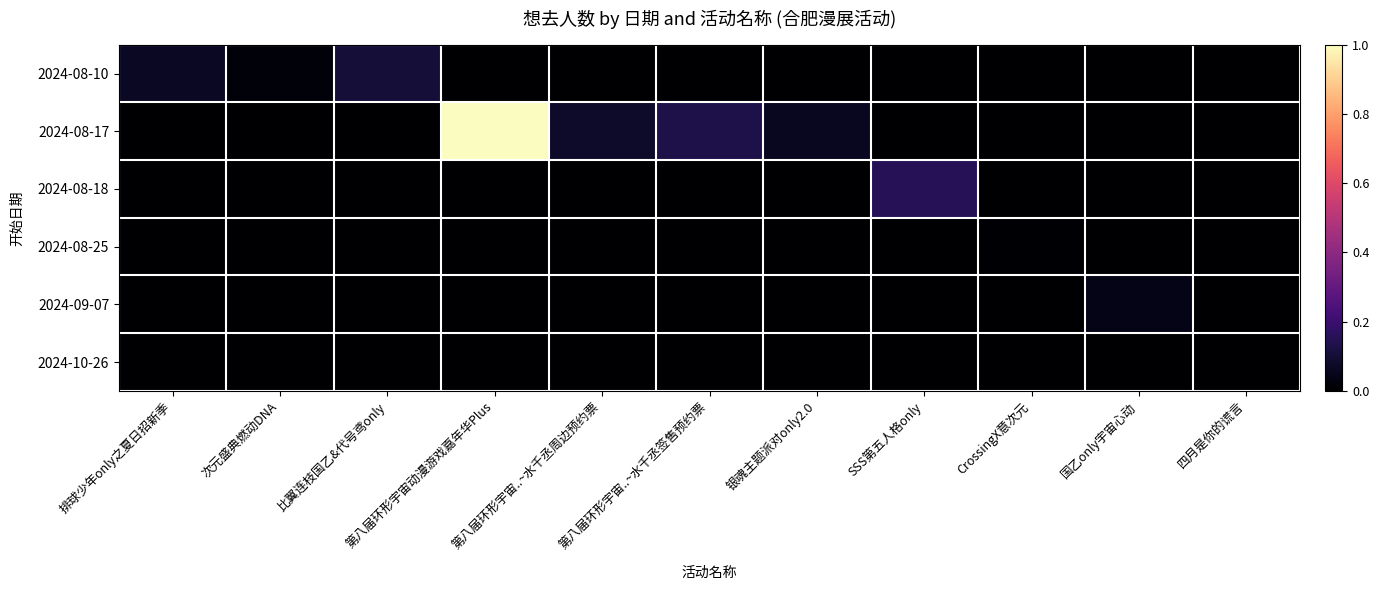

Reading left to right, list all the values displayed in this chart.

2024-08-10: 排球少年only之夏日招新季=0.1	次元盛典燃动DNA=0.0	比翼连枝国乙&代号鸢only=0.1	第八届环形宇宙动漫游戏嘉年华Plus=0.0	第八届环形宇宙..~水千丞周边预约票=0.0	第八届环形宇宙..~水千丞签售预约票=0.0	银魂主题派对only2.0=0.0	SSS第五人格only=0.0	CrossingX意次元=0.0	国乙only宇宙心动=0.0	四月是你的谎言=0.0
2024-08-17: 排球少年only之夏日招新季=0.0	次元盛典燃动DNA=0.0	比翼连枝国乙&代号鸢only=0.0	第八届环形宇宙动漫游戏嘉年华Plus=1.0	第八届环形宇宙..~水千丞周边预约票=0.1	第八届环形宇宙..~水千丞签售预约票=0.1	银魂主题派对only2.0=0.1	SSS第五人格only=0.0	CrossingX意次元=0.0	国乙only宇宙心动=0.0	四月是你的谎言=0.0
2024-08-18: 排球少年only之夏日招新季=0.0	次元盛典燃动DNA=0.0	比翼连枝国乙&代号鸢only=0.0	第八届环形宇宙动漫游戏嘉年华Plus=0.0	第八届环形宇宙..~水千丞周边预约票=0.0	第八届环形宇宙..~水千丞签售预约票=0.0	银魂主题派对only2.0=0.0	SSS第五人格only=0.2	CrossingX意次元=0.0	国乙only宇宙心动=0.0	四月是你的谎言=0.0
2024-08-25: 排球少年only之夏日招新季=0.0	次元盛典燃动DNA=0.0	比翼连枝国乙&代号鸢only=0.0	第八届环形宇宙动漫游戏嘉年华Plus=0.0	第八届环形宇宙..~水千丞周边预约票=0.0	第八届环形宇宙..~水千丞签售预约票=0.0	银魂主题派对only2.0=0.0	SSS第五人格only=0.0	CrossingX意次元=0.0	国乙only宇宙心动=0.0	四月是你的谎言=0.0
2024-09-07: 排球少年only之夏日招新季=0.0	次元盛典燃动DNA=0.0	比翼连枝国乙&代号鸢only=0.0	第八届环形宇宙动漫游戏嘉年华Plus=0.0	第八届环形宇宙..~水千丞周边预约票=0.0	第八届环形宇宙..~水千丞签售预约票=0.0	银魂主题派对only2.0=0.0	SSS第五人格only=0.0	CrossingX意次元=0.0	国乙only宇宙心动=0.0	四月是你的谎言=0.0
2024-10-26: 排球少年only之夏日招新季=0.0	次元盛典燃动DNA=0.0	比翼连枝国乙&代号鸢only=0.0	第八届环形宇宙动漫游戏嘉年华Plus=0.0	第八届环形宇宙..~水千丞周边预约票=0.0	第八届环形宇宙..~水千丞签售预约票=0.0	银魂主题派对only2.0=0.0	SSS第五人格only=0.0	CrossingX意次元=0.0	国乙only宇宙心动=0.0	四月是你的谎言=0.0